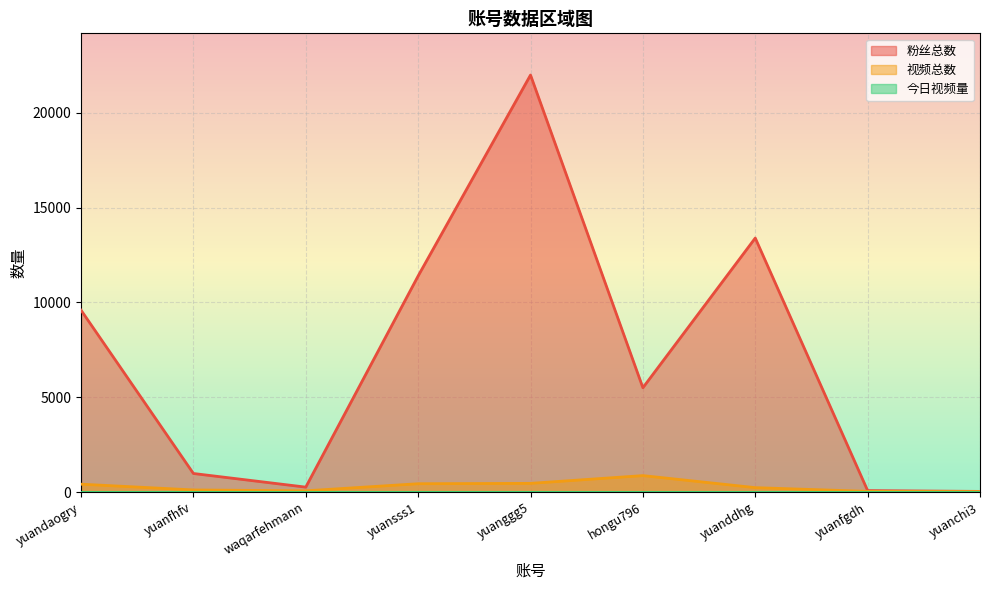

What value does the 粉丝总数 series have at yuanddhg, to the nearest 50?

13400